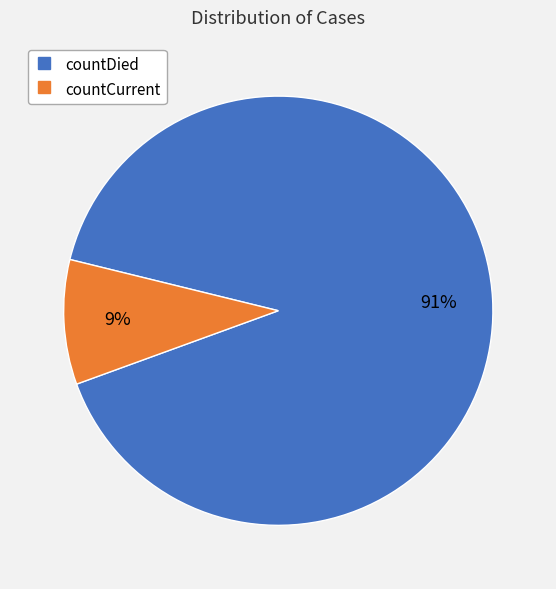

What is the largest slice in the pie chart?

countDied